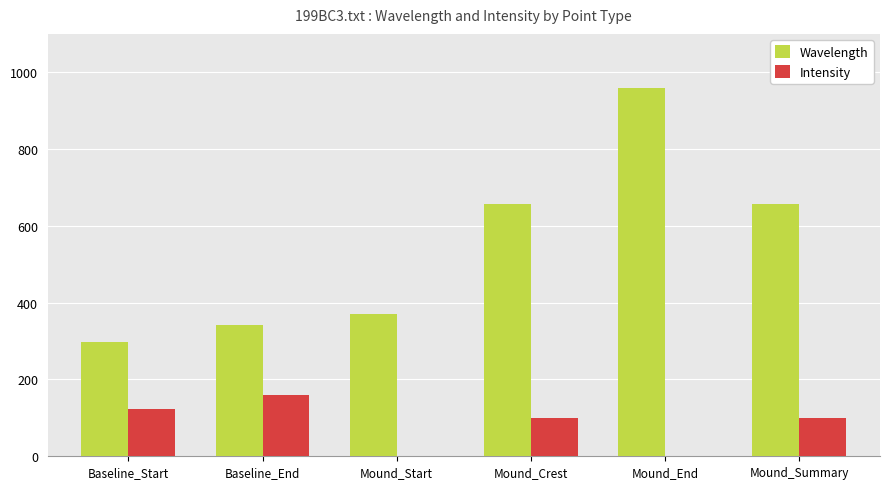

What is the sum of the Wavelength values at Baseline_Start and Mound_Summary?

954.9